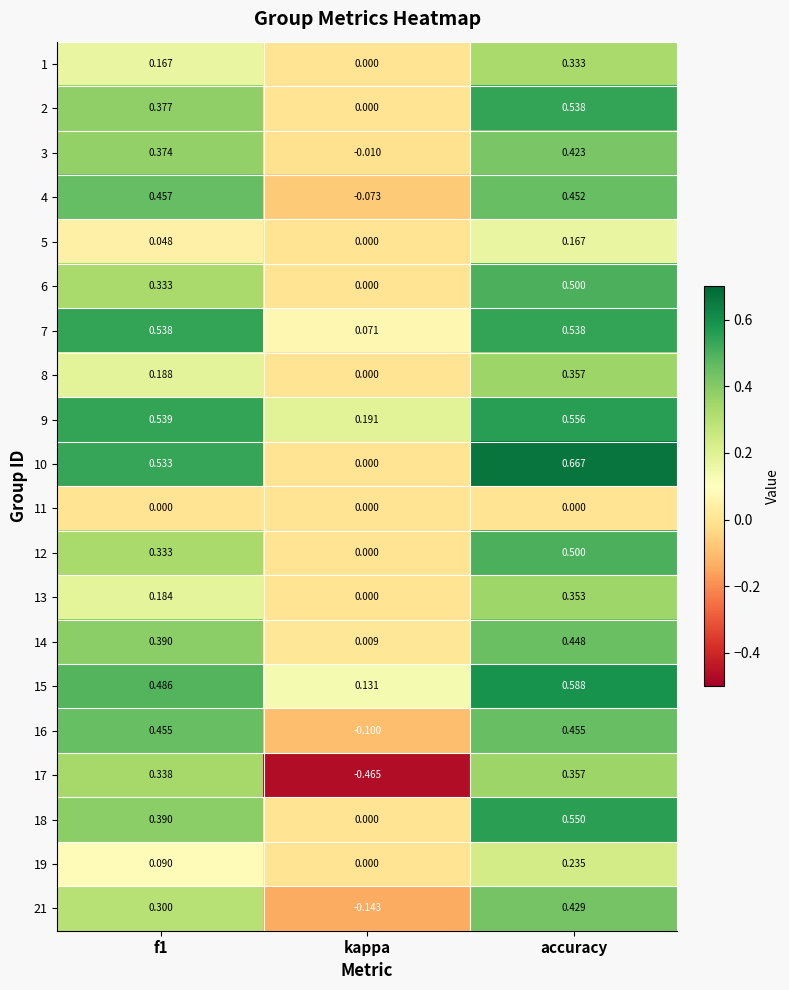

Which category has the highest value across all series?

accuracy